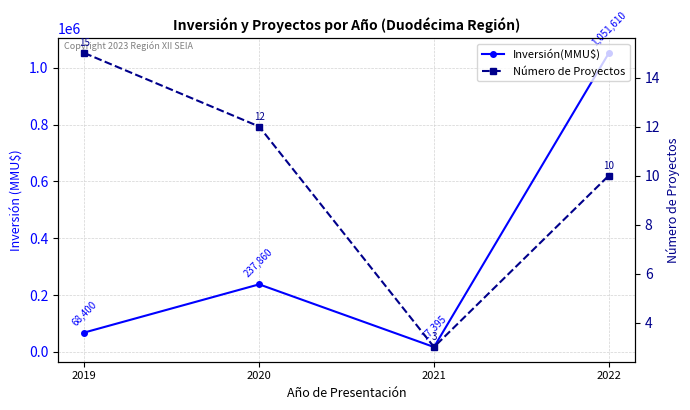

Does the chart have visible grid lines?

Yes